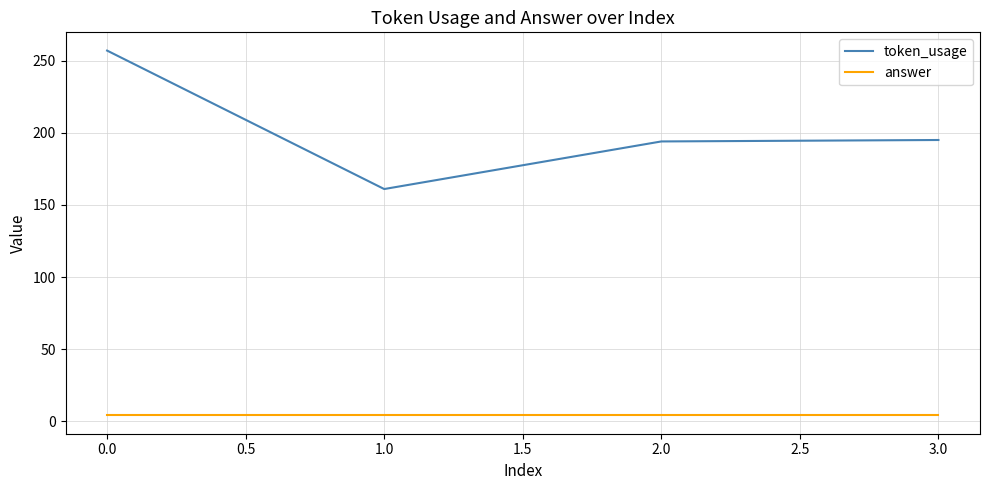

Which series has the largest range (max minus min)?

token_usage